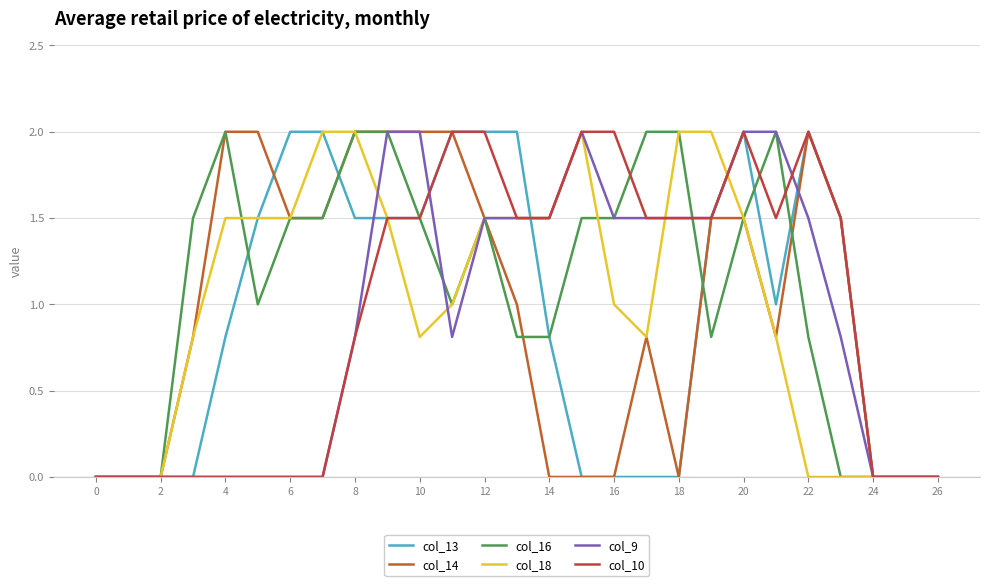

What are all the series names shown in the legend?

col_13, col_14, col_16, col_18, col_9, col_10